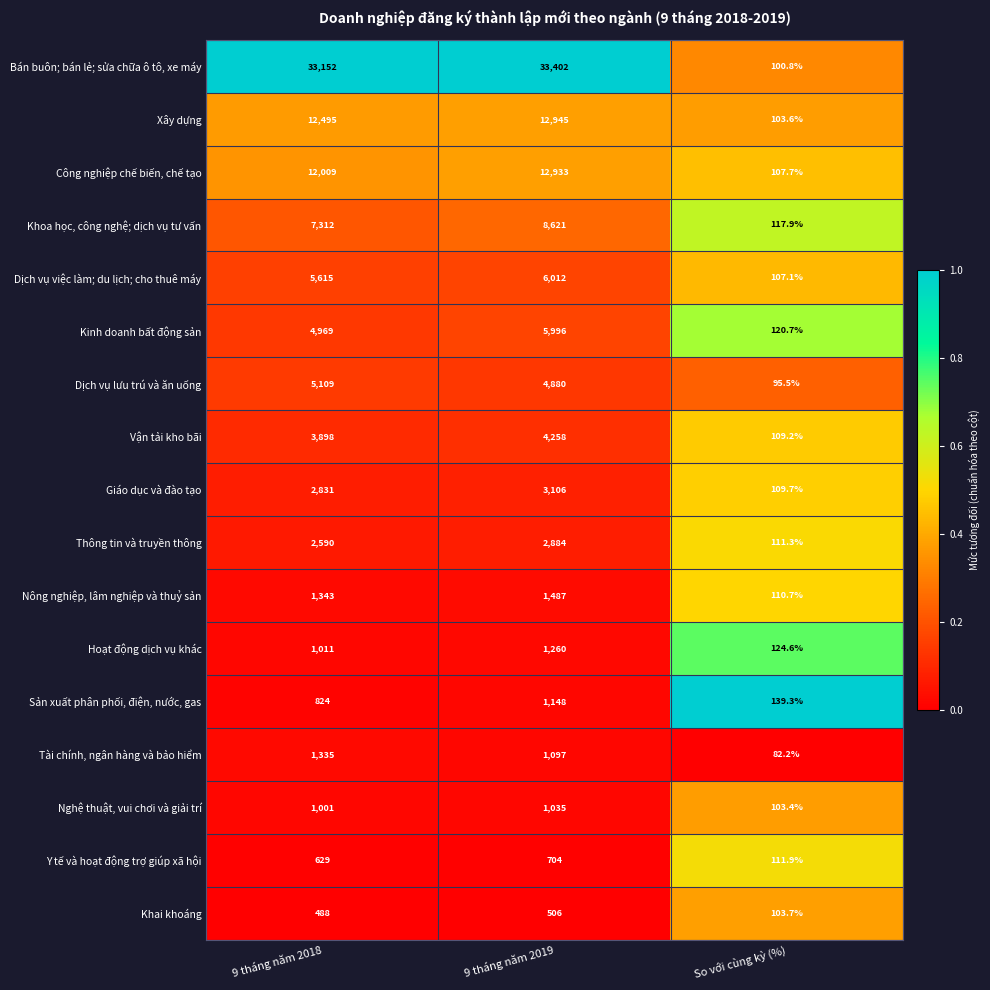

At which label is Kinh doanh bất động sản closest to 3058?

9 tháng năm 2018